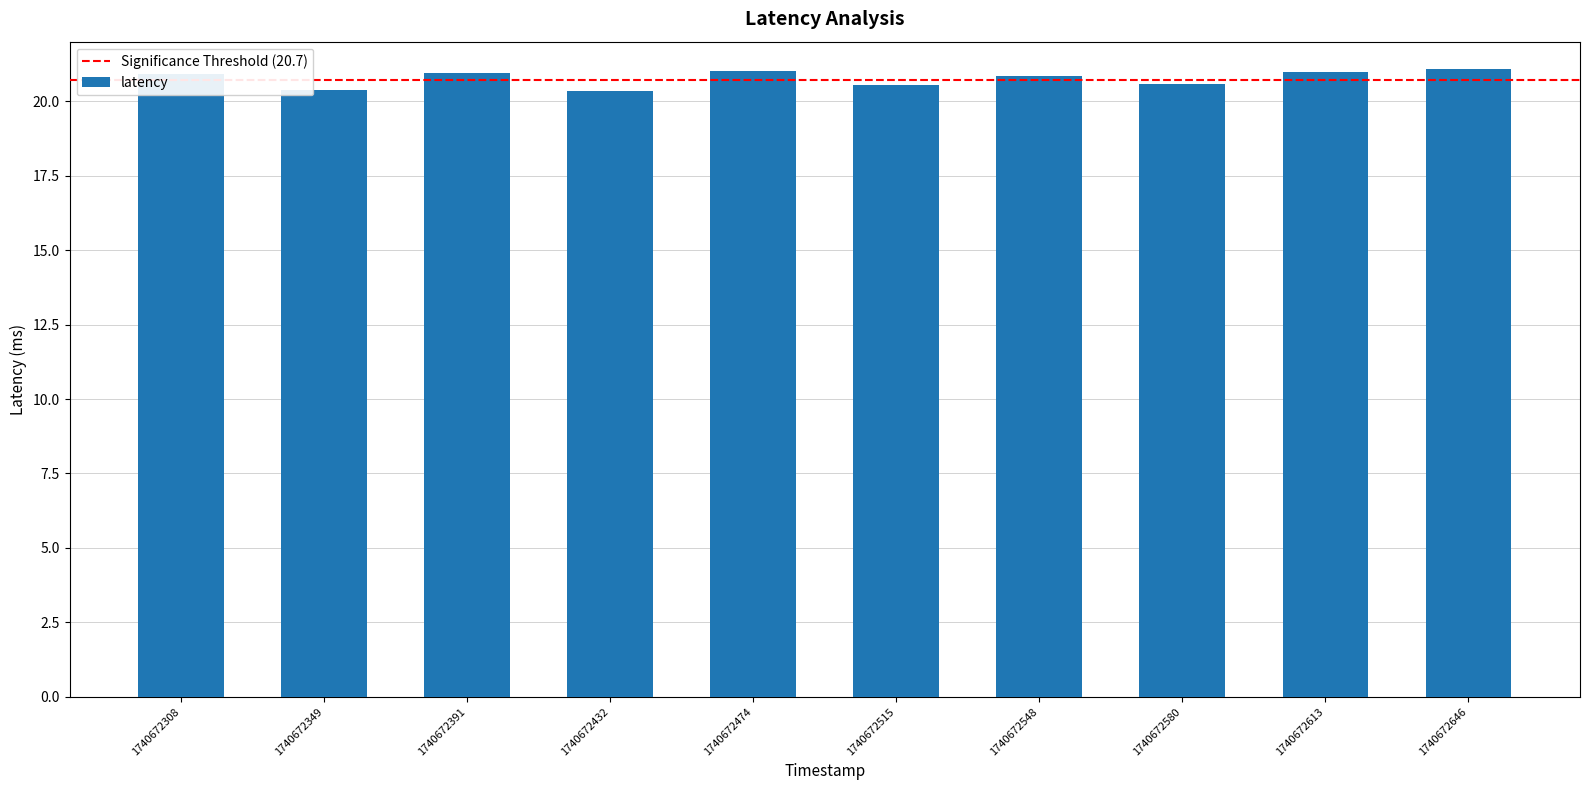

Approximately how many times larger is the value at 1740672349 compared to 1740672548?

1.0